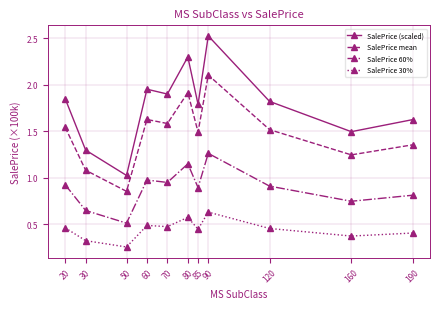

Which series has the largest total across all categories?

SalePrice (scaled)